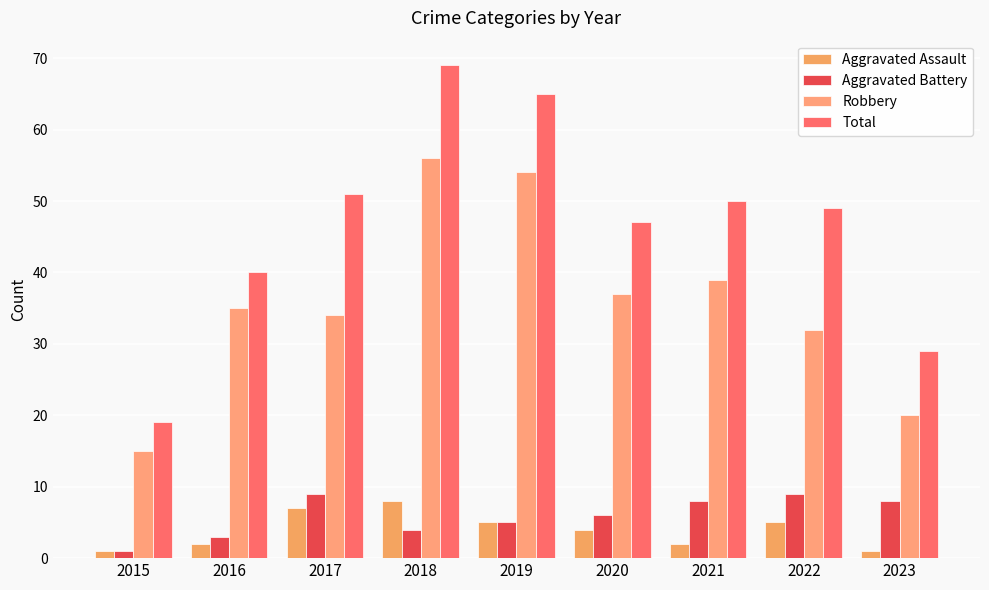

What are all the series names shown in the legend?

Aggravated Assault, Aggravated Battery, Robbery, Total